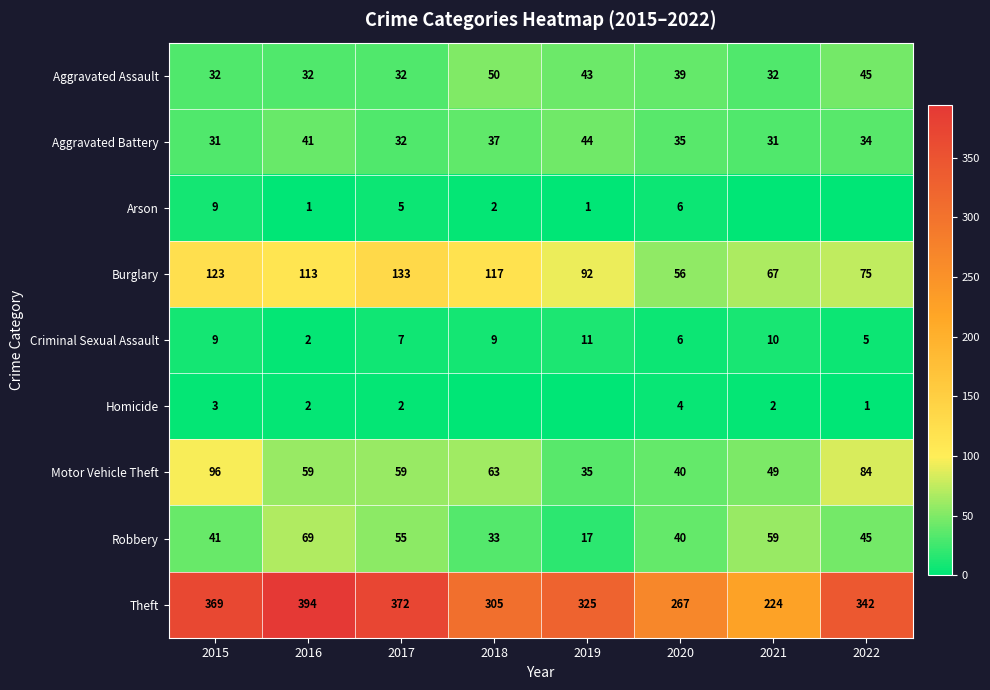

What is the average value of the Robbery series?

45